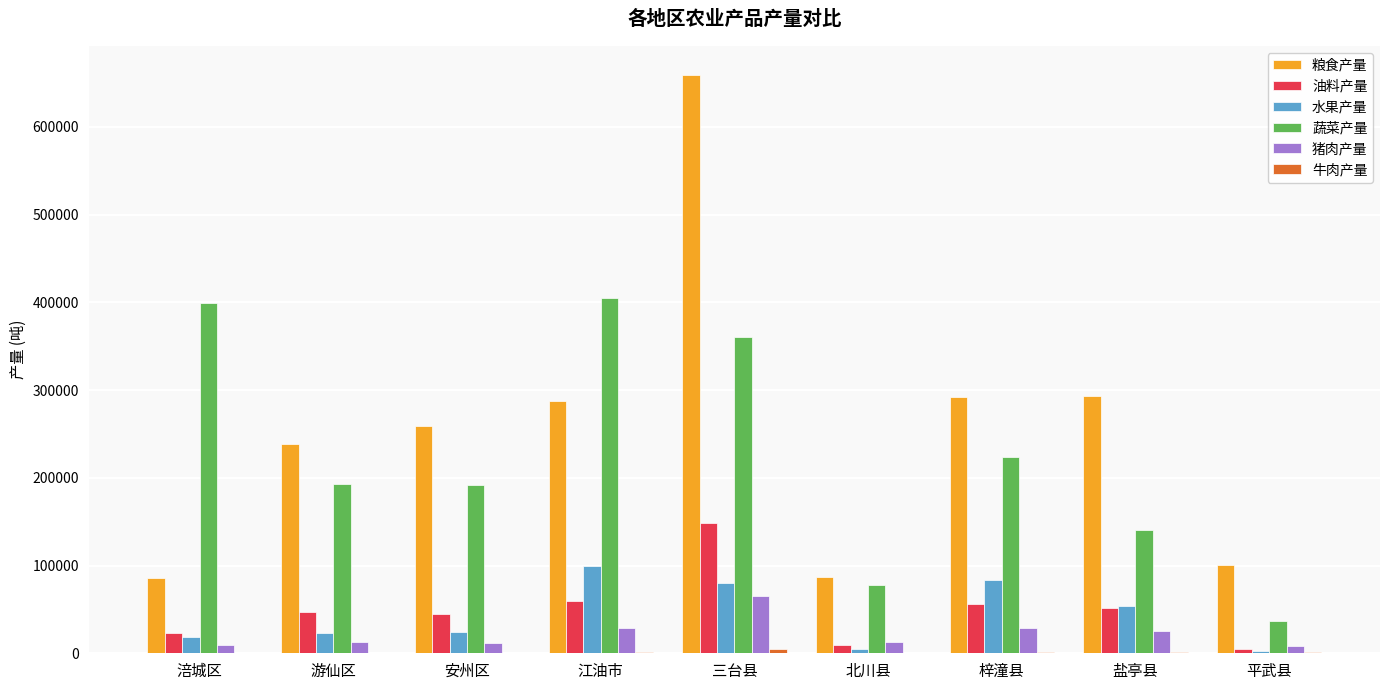

Which series has the largest total across all categories?

粮食产量